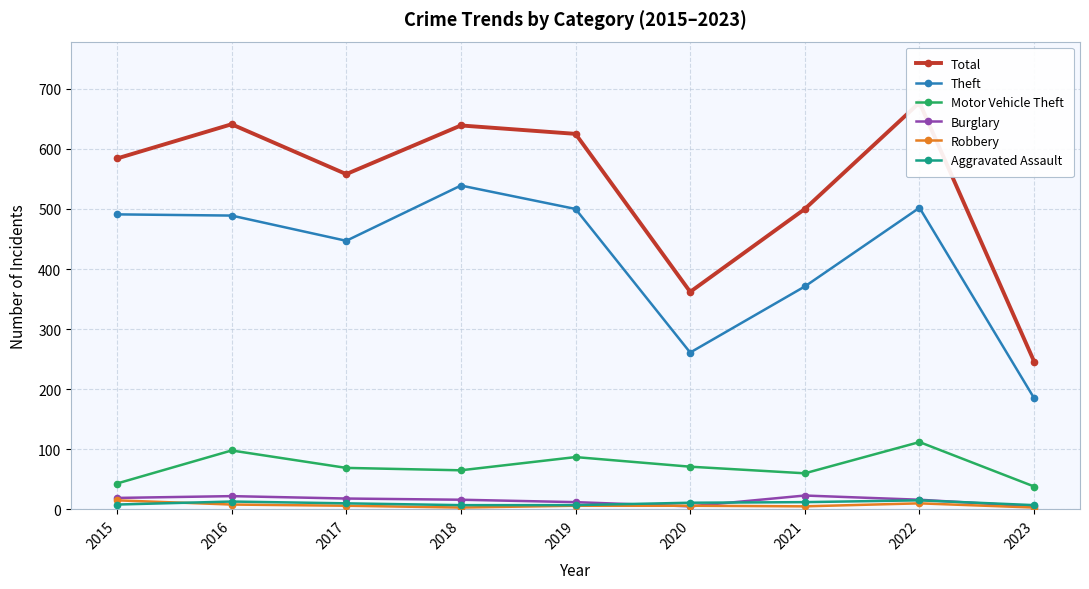

Reading right to left, extract all data points from this chart.

Total: 2023=246	2022=677	2021=500	2020=362	2019=625	2018=639	2017=558	2016=641	2015=584
Theft: 2023=185	2022=502	2021=371	2020=261	2019=500	2018=539	2017=447	2016=489	2015=491
Motor Vehicle Theft: 2023=38	2022=112	2021=60	2020=71	2019=87	2018=65	2017=69	2016=98	2015=43
Burglary: 2023=5	2022=16	2021=23	2020=5	2019=12	2018=16	2017=18	2016=22	2015=19
Robbery: 2023=3	2022=10	2021=5	2020=6	2019=6	2018=3	2017=6	2016=8	2015=15
Aggravated Assault: 2023=7	2022=15	2021=12	2020=11	2019=7	2018=7	2017=10	2016=13	2015=8